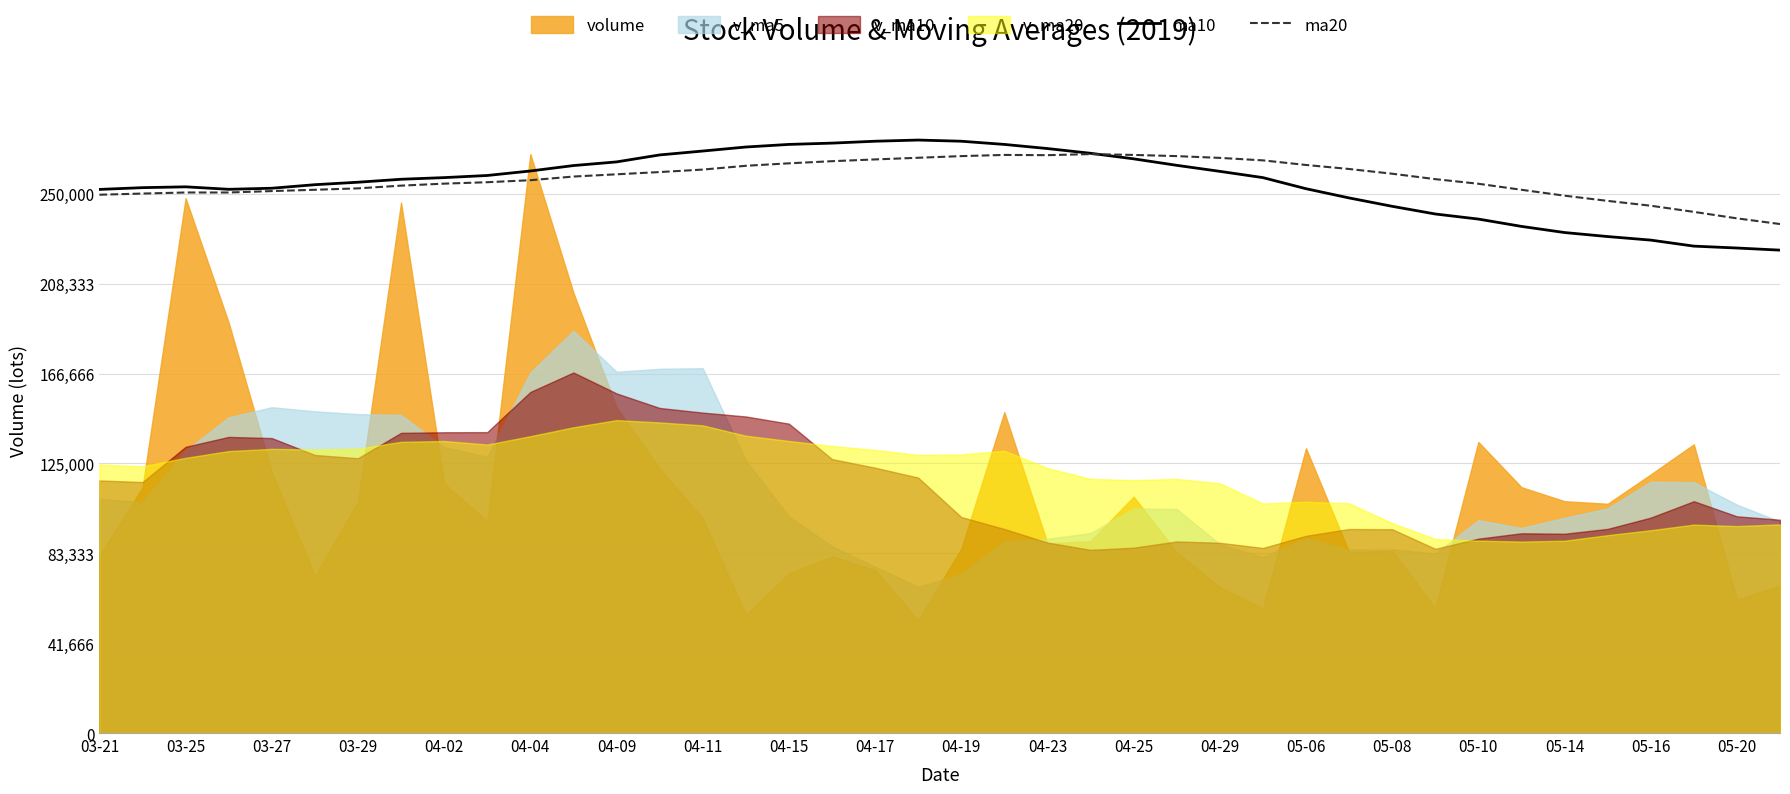

How many data points in ma10 are above 257518?

20